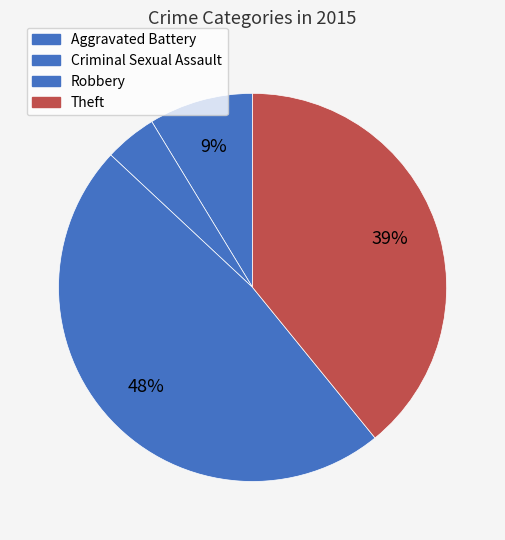

How many segments does this pie chart have?

4